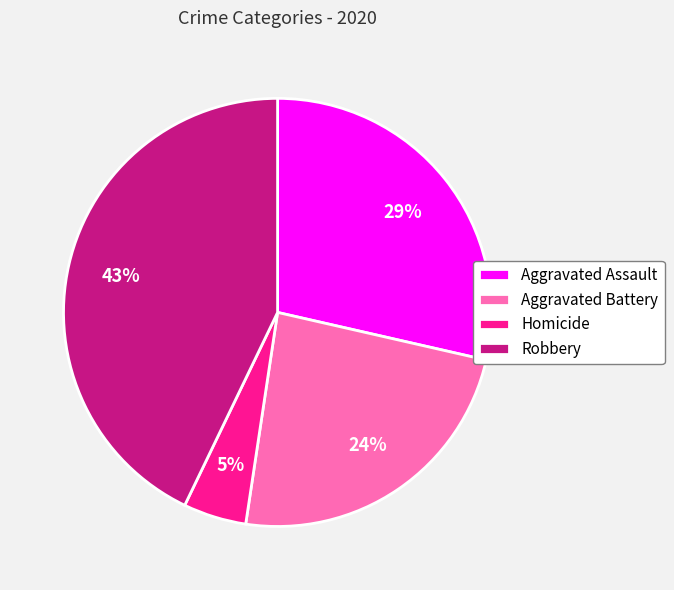

What is the ratio of the value at Homicide to the value at Aggravated Assault?

0.2